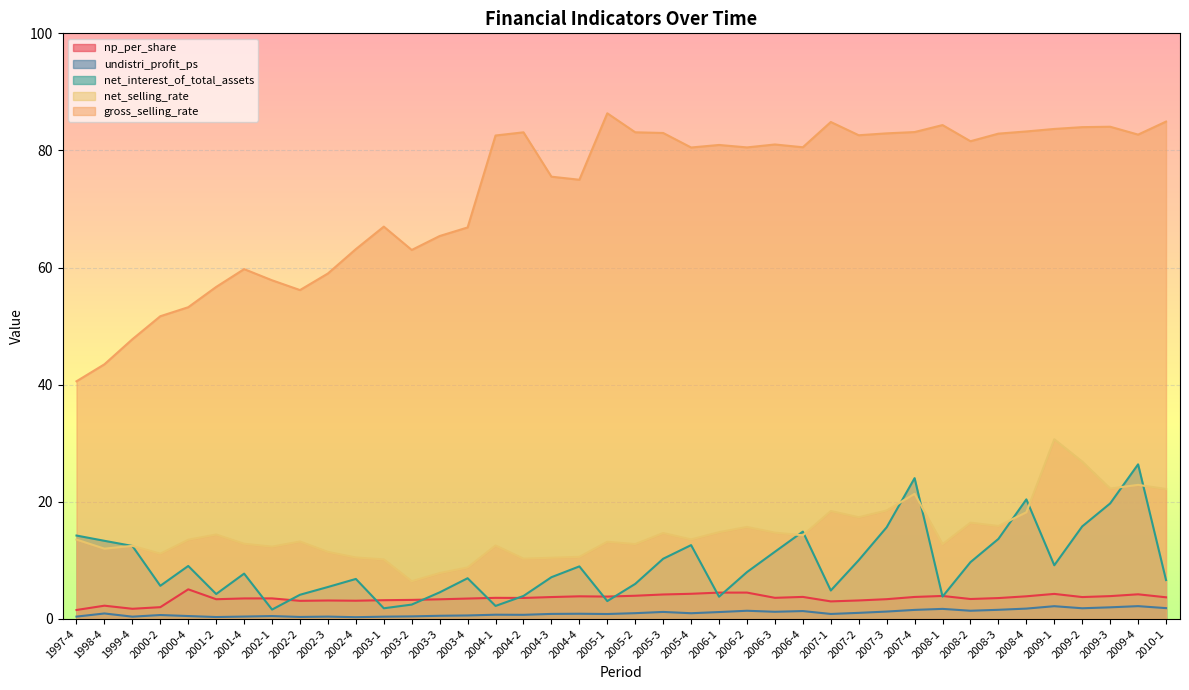

What is the average value of the undistri_profit_ps series?

1.0